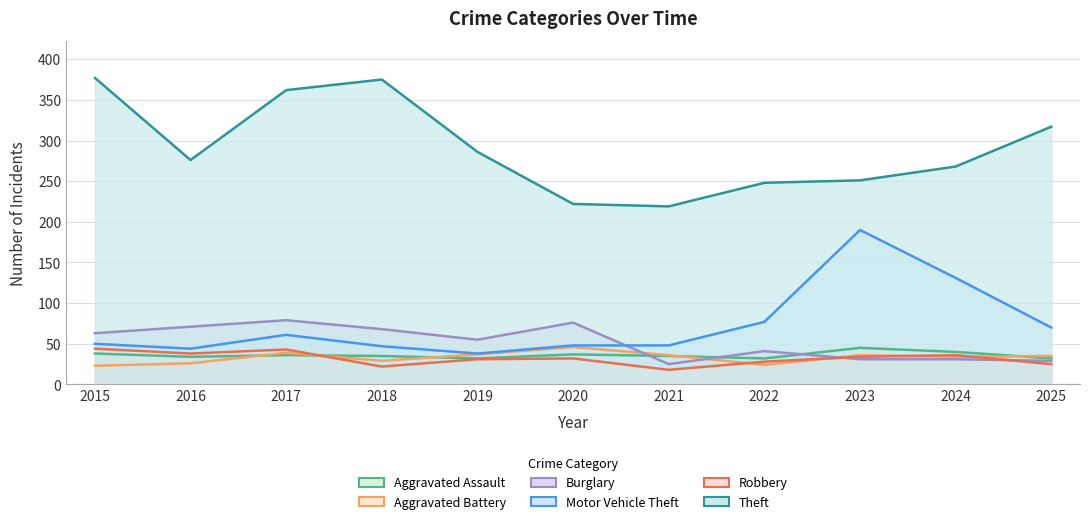

Which has a higher value, 2021 or 2018?

2021